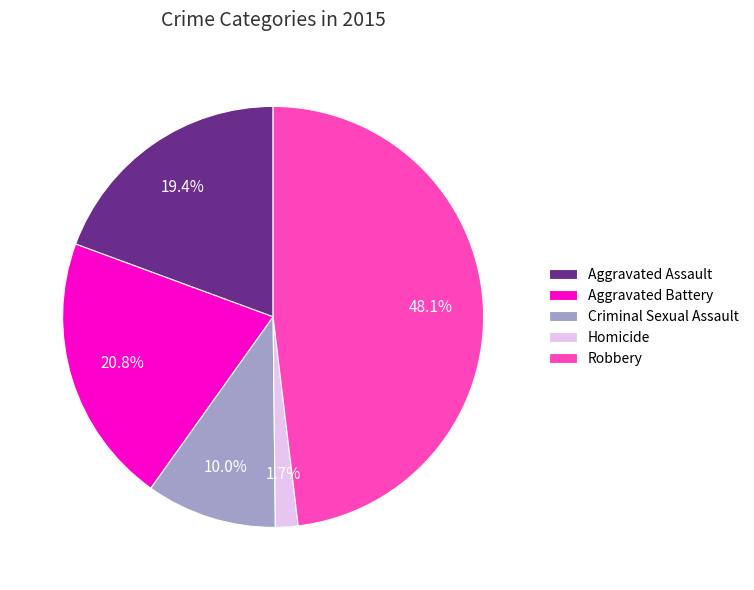

To the nearest percent, what is the difference between the largest and smallest slice percentages?

46%